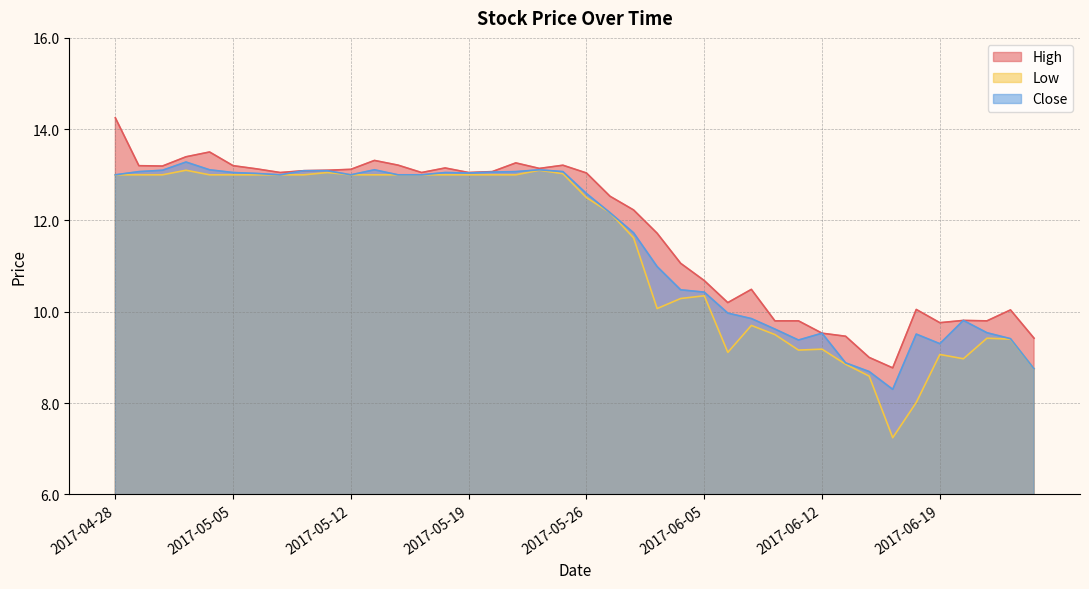

Reading left to right, what are all the values shown in this chart?

High: 2017-04-28=14.2	2017-05-01=13.2	2017-05-02=13.2	2017-05-03=13.4	2017-05-04=13.5	2017-05-05=13.2	2017-05-08=13.1	2017-05-09=13.1	2017-05-10=13.1	2017-05-11=13.1	2017-05-12=13.1	2017-05-15=13.3	2017-05-16=13.2	2017-05-17=13.1	2017-05-18=13.1	2017-05-19=13.1	2017-05-22=13.1	2017-05-23=13.3	2017-05-24=13.1	2017-05-25=13.2	2017-05-26=13.0	2017-05-30=12.5	2017-05-31=12.2	2017-06-01=11.7	2017-06-02=11.1	2017-06-05=10.7	2017-06-06=10.2	2017-06-07=10.5	2017-06-08=9.8	2017-06-09=9.8	2017-06-12=9.5	2017-06-13=9.5	2017-06-14=9.0	2017-06-15=8.8	2017-06-16=10.1	2017-06-19=9.8	2017-06-20=9.8	2017-06-21=9.8	2017-06-22=10.0	2017-06-23=9.4
Low: 2017-04-28=13.0	2017-05-01=13.0	2017-05-02=13.0	2017-05-03=13.1	2017-05-04=13.0	2017-05-05=13.0	2017-05-08=13.0	2017-05-09=13.0	2017-05-10=13.0	2017-05-11=13.1	2017-05-12=13.0	2017-05-15=13.0	2017-05-16=13.0	2017-05-17=13.0	2017-05-18=13.0	2017-05-19=13.0	2017-05-22=13.0	2017-05-23=13.0	2017-05-24=13.1	2017-05-25=13.0	2017-05-26=12.5	2017-05-30=12.2	2017-05-31=11.6	2017-06-01=10.1	2017-06-02=10.3	2017-06-05=10.4	2017-06-06=9.1	2017-06-07=9.7	2017-06-08=9.5	2017-06-09=9.2	2017-06-12=9.2	2017-06-13=8.9	2017-06-14=8.6	2017-06-15=7.2	2017-06-16=8.0	2017-06-19=9.1	2017-06-20=9.0	2017-06-21=9.4	2017-06-22=9.4	2017-06-23=8.8
Close: 2017-04-28=13.0	2017-05-01=13.1	2017-05-02=13.1	2017-05-03=13.3	2017-05-04=13.1	2017-05-05=13.1	2017-05-08=13.0	2017-05-09=13.0	2017-05-10=13.1	2017-05-11=13.1	2017-05-12=13.0	2017-05-15=13.1	2017-05-16=13.0	2017-05-17=13.0	2017-05-18=13.1	2017-05-19=13.0	2017-05-22=13.1	2017-05-23=13.1	2017-05-24=13.1	2017-05-25=13.1	2017-05-26=12.6	2017-05-30=12.2	2017-05-31=11.7	2017-06-01=11.0	2017-06-02=10.5	2017-06-05=10.4	2017-06-06=10.0	2017-06-07=9.9	2017-06-08=9.6	2017-06-09=9.4	2017-06-12=9.5	2017-06-13=8.9	2017-06-14=8.7	2017-06-15=8.3	2017-06-16=9.5	2017-06-19=9.3	2017-06-20=9.8	2017-06-21=9.5	2017-06-22=9.4	2017-06-23=8.8